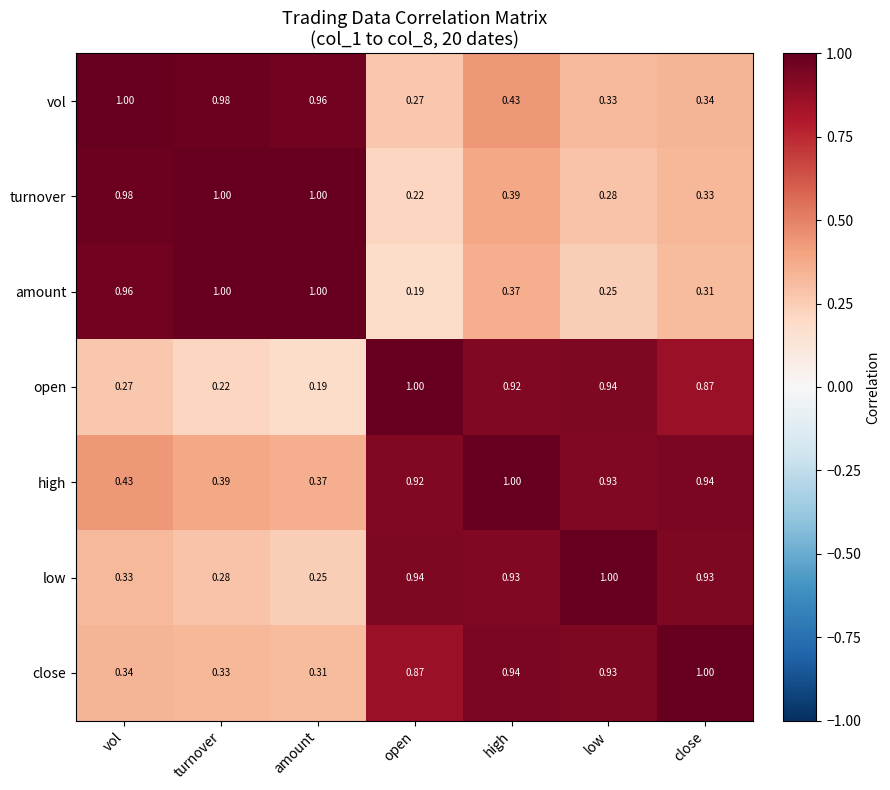

At which category is the sum across all series the highest?

high